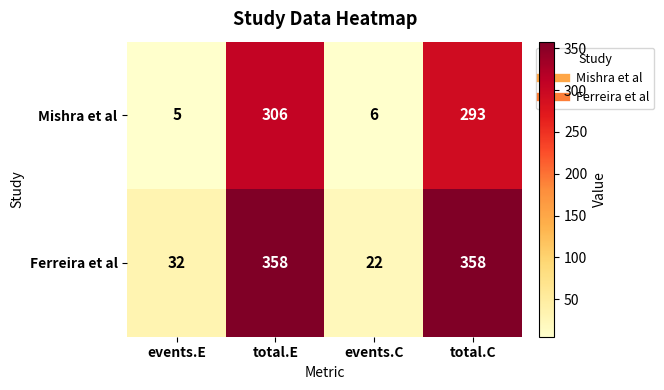

At how many categories does at least one series exceed 192?

2